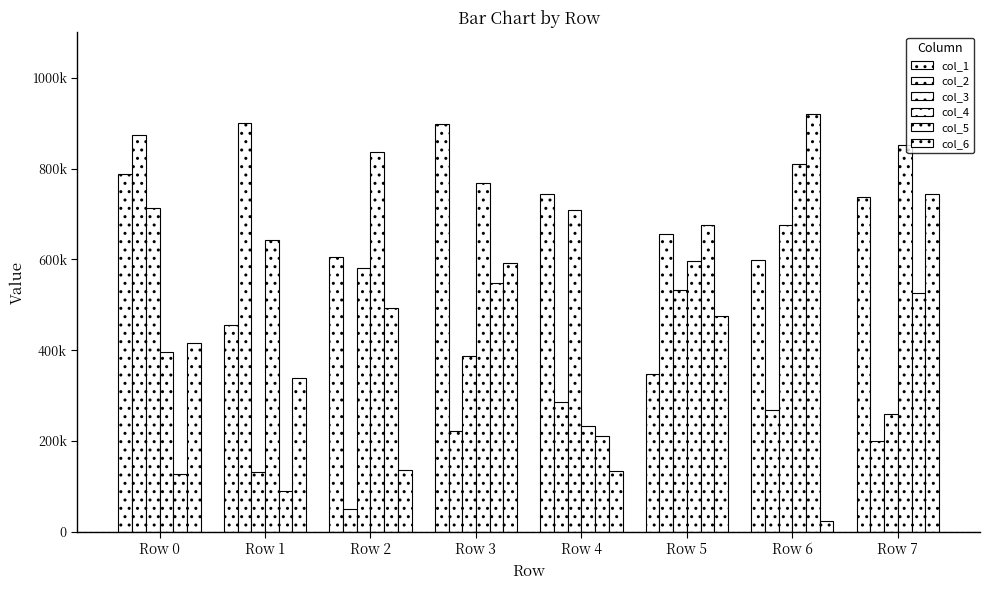

List the series in order of their peak value, highest first.

col_5, col_2, col_1, col_4, col_6, col_3